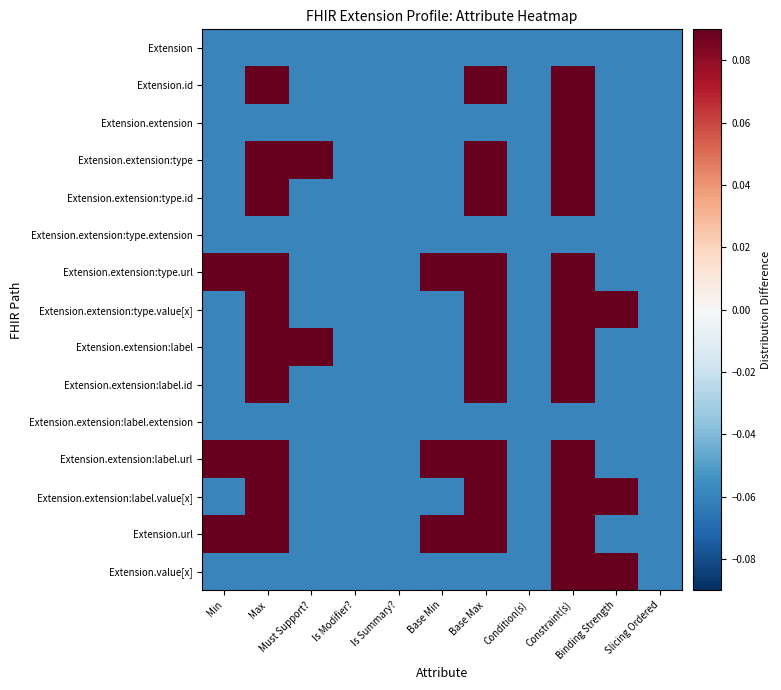

Which label corresponds to the smallest value in the chart?

Min